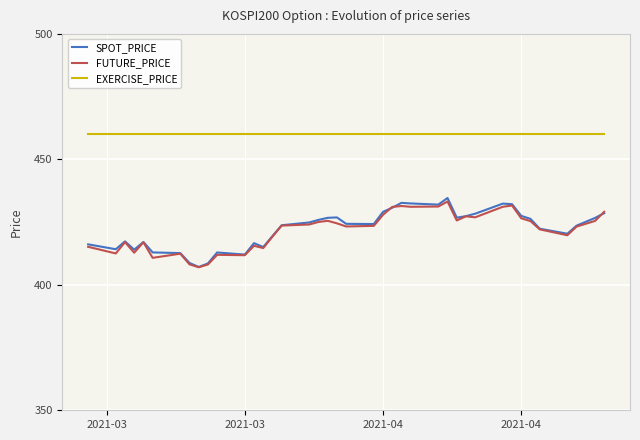

True or false: EXERCISE_PRICE and SPOT_PRICE intersect in this chart.

False